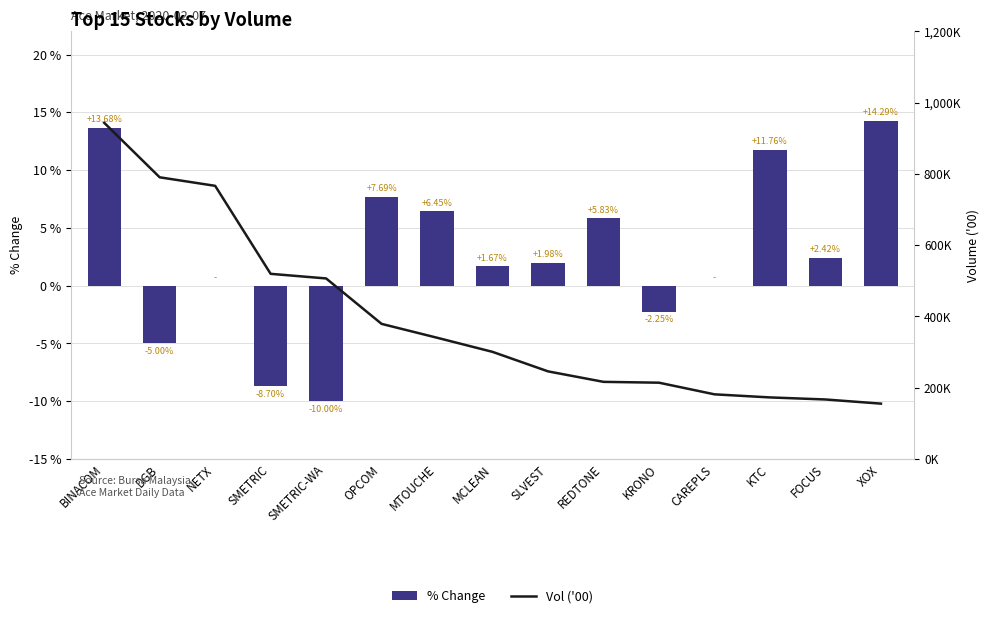

Is it true that % Change equals 5.0 at OPCOM?

False